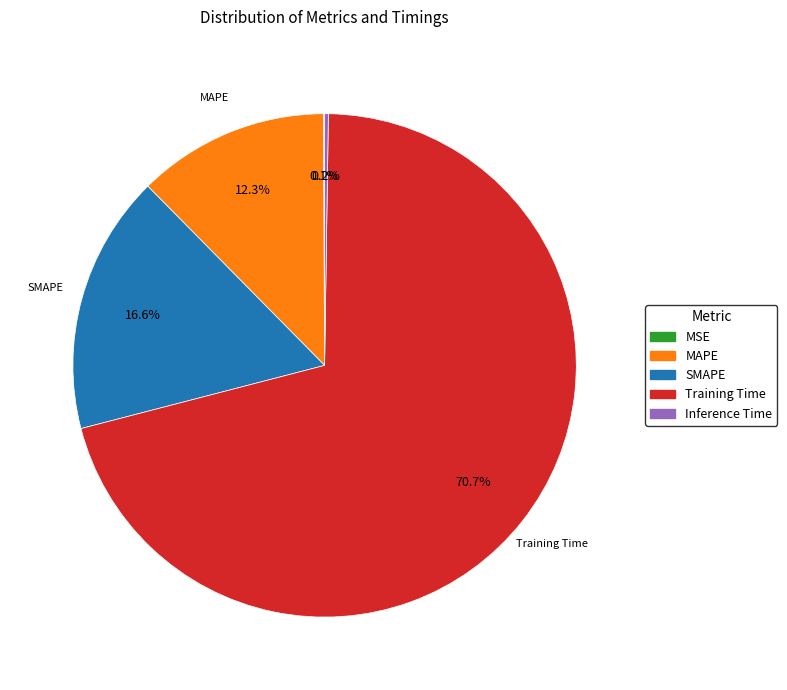

Which slice is the largest?

Training Time